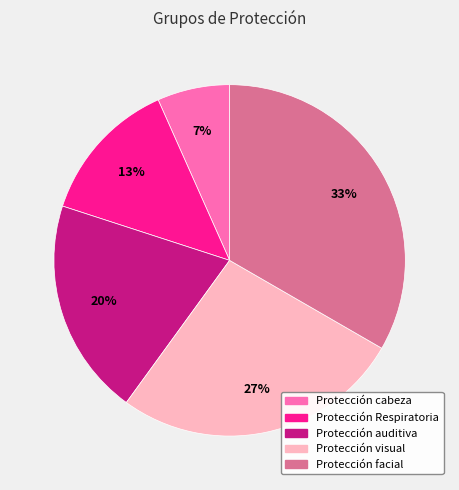

Rank the categories by value from lowest to highest.

Protección cabeza, Protección Respiratoria, Protección auditiva, Protección visual, Protección facial